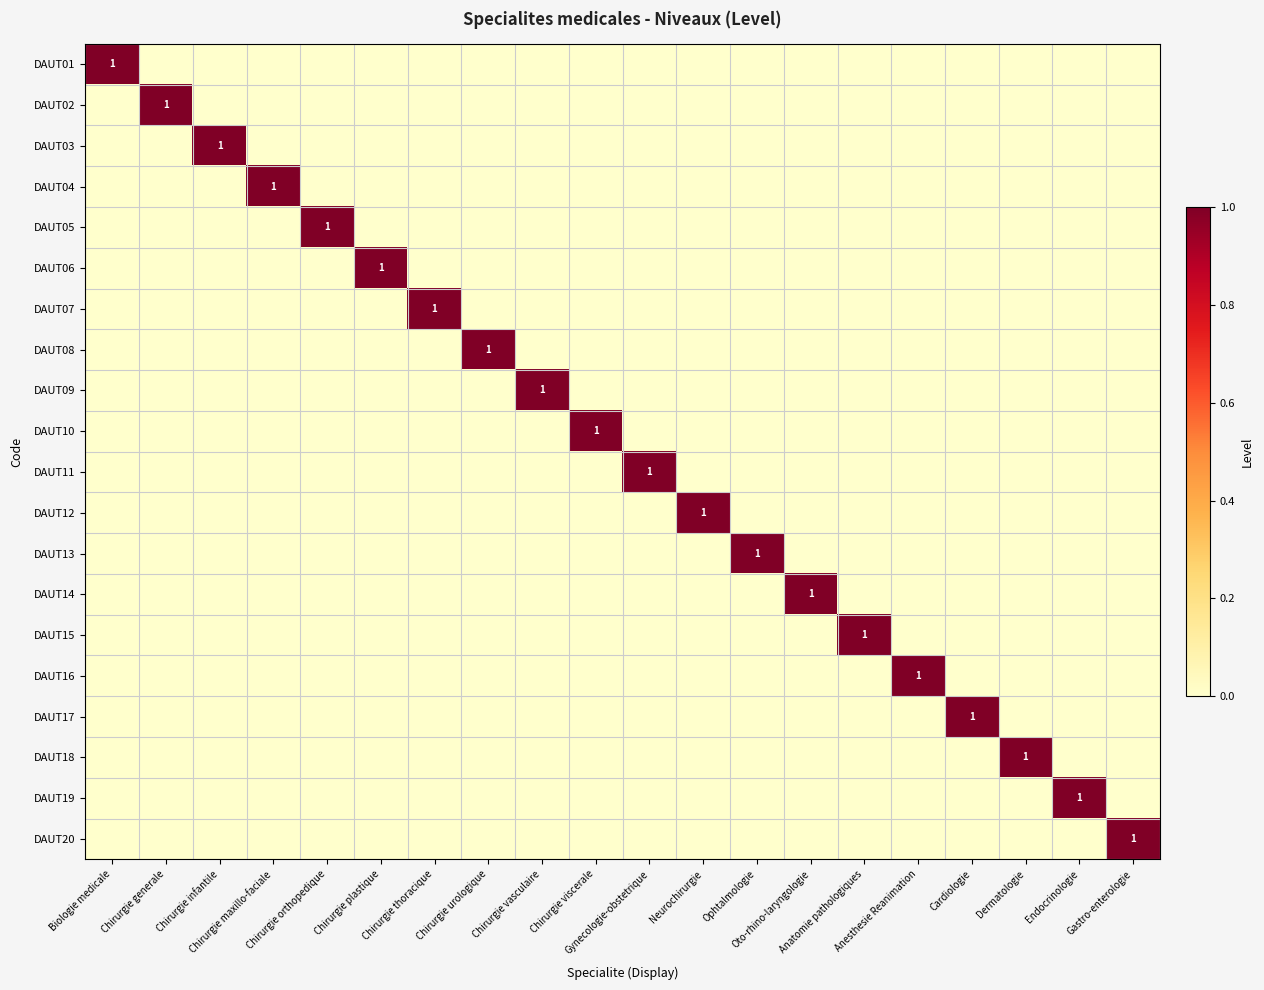

What is the maximum value shown in the chart?

1